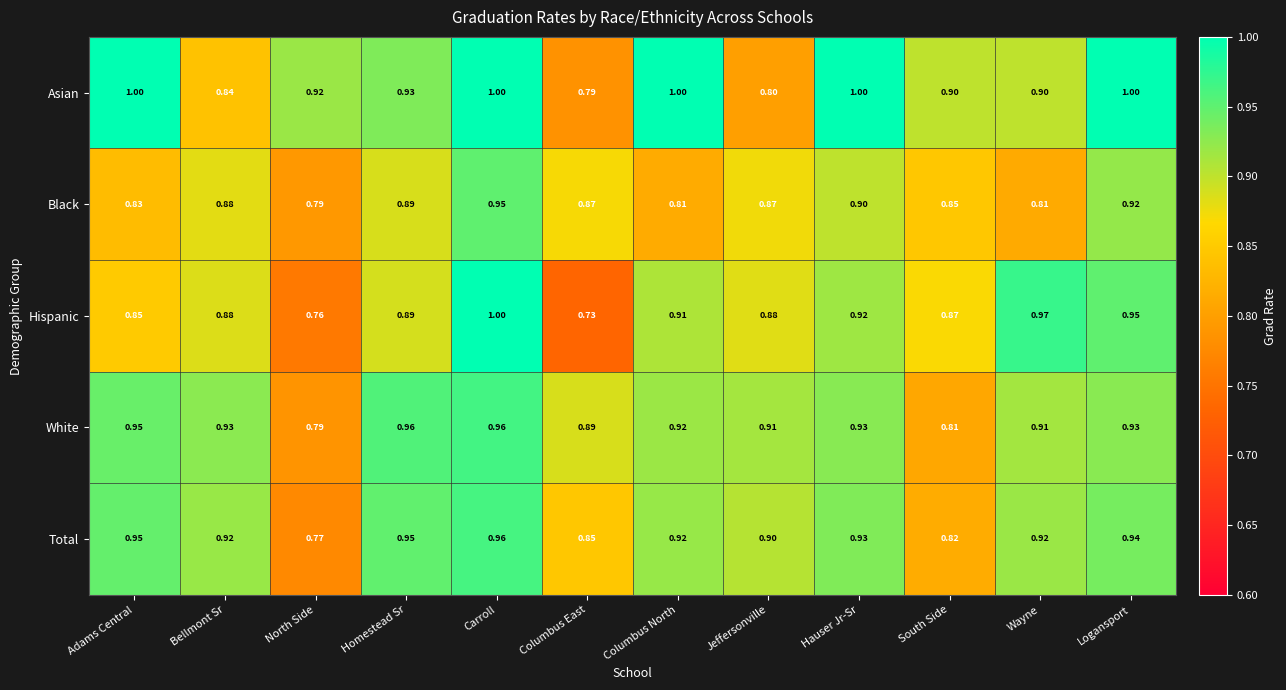

Which series has the largest total across all categories?

Asian